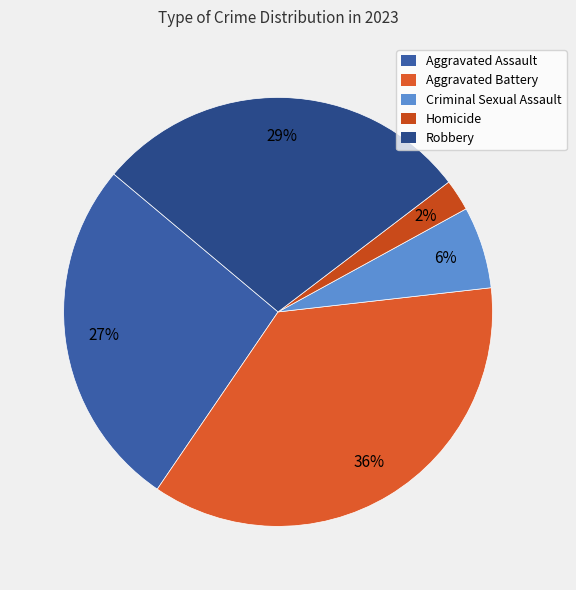

Count the number of slices in the pie.

5